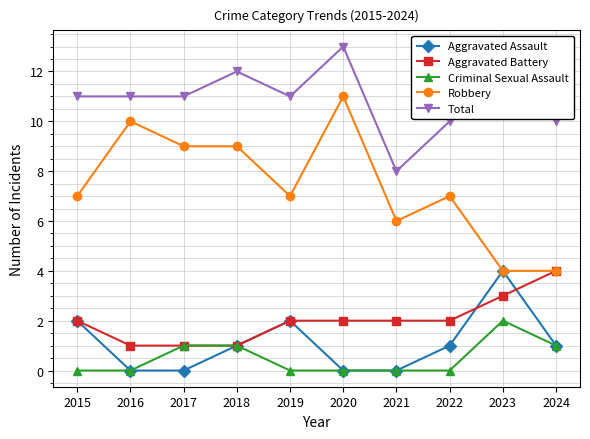

Count the number of data series in this chart.

5